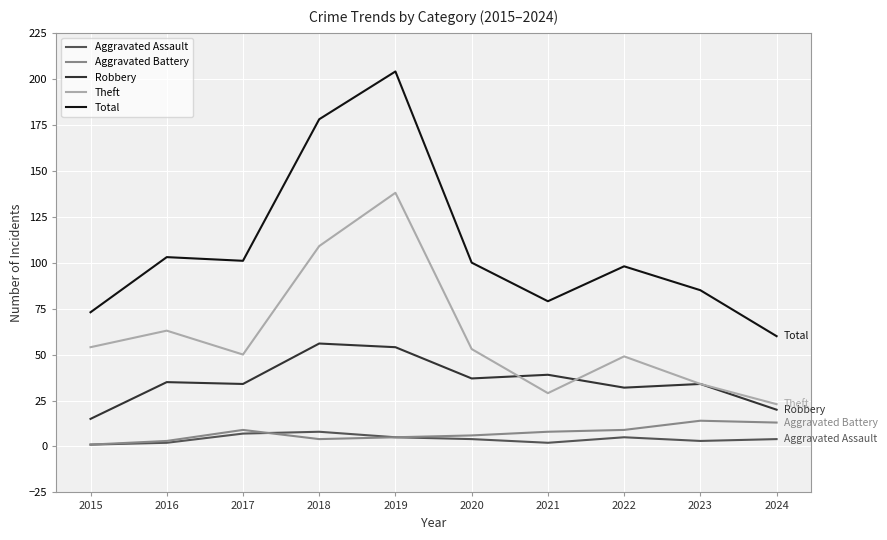

What is the spread (max minus min) of values at 2017?

94